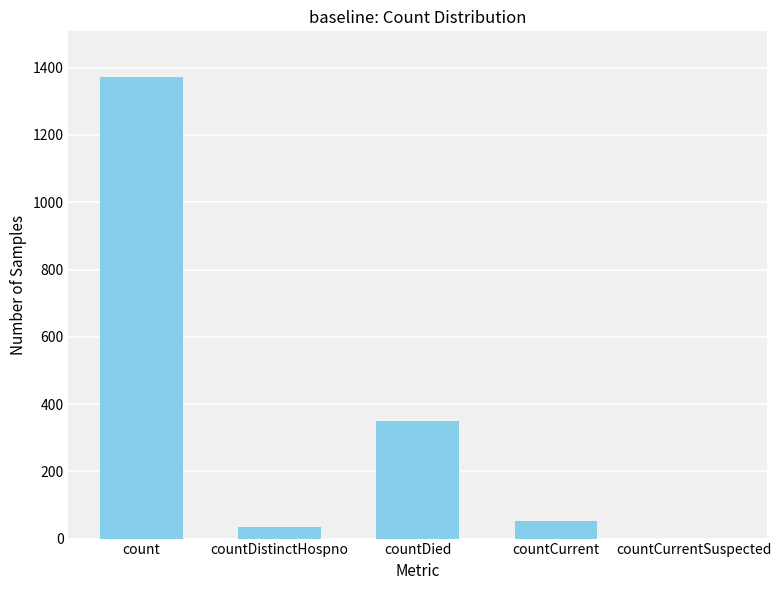

What is the sum of the values at countCurrent and countCurrentSuspected?

52